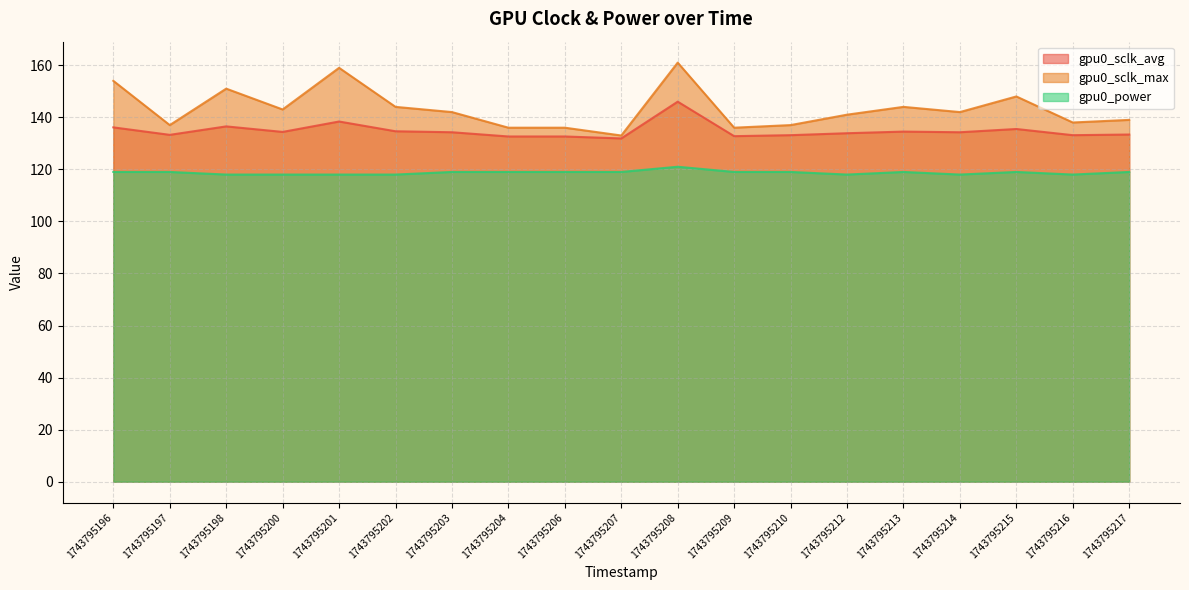

What is the value of the gpu0_power point at the 10th from the left?

119.0